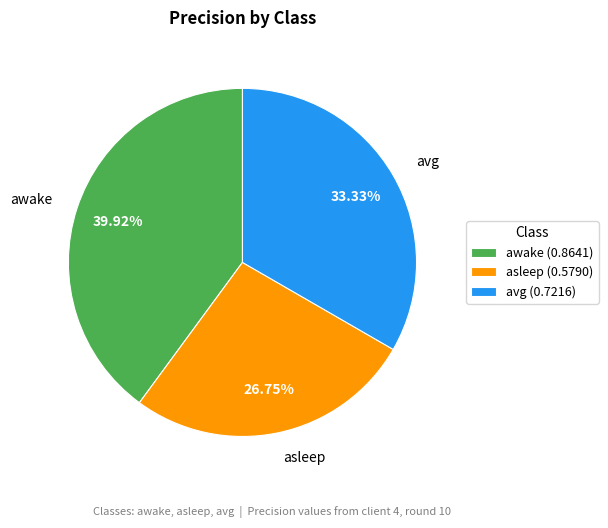

Does any single category account for the majority?

No